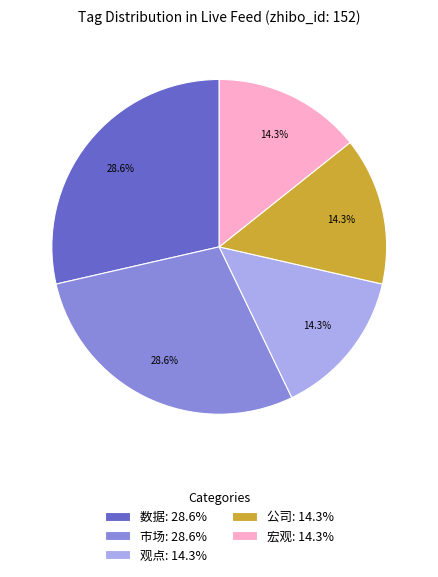

What percentage do 公司: 14.3% and 数据: 28.6% together represent?

42.9%